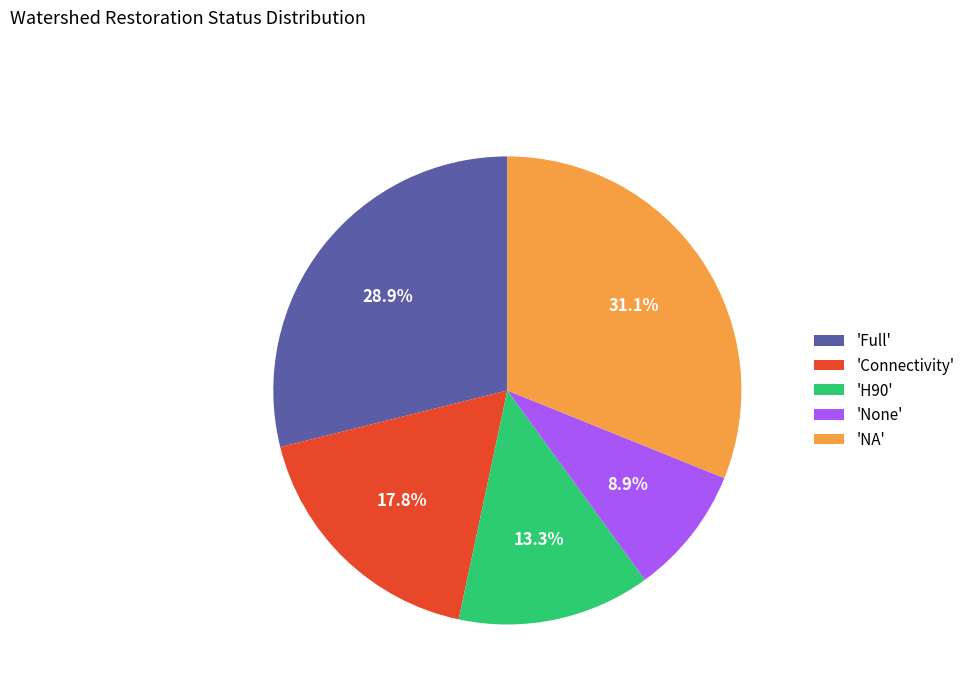

How much of the chart is everything except 'Full'?

71.1%